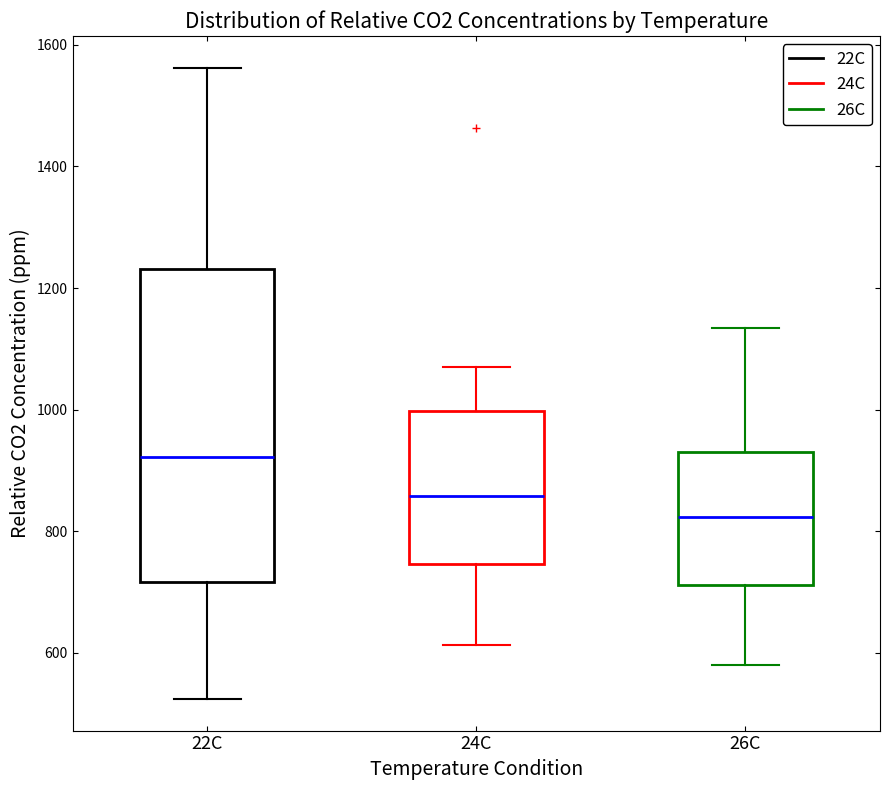

Reading left to right, transcribe this box plot: for each box, give where its median line is, the range the box spans, and where its two whiskers end, as read against the y-axis. The values are not printed on the chart, so give them approximately, as read against the axis.

22C: median 920, box 720 to 1240, whiskers 520 to 1560
24C: median 860, box 740 to 1000, whiskers 620 to 1080
26C: median 820, box 720 to 920, whiskers 580 to 1140